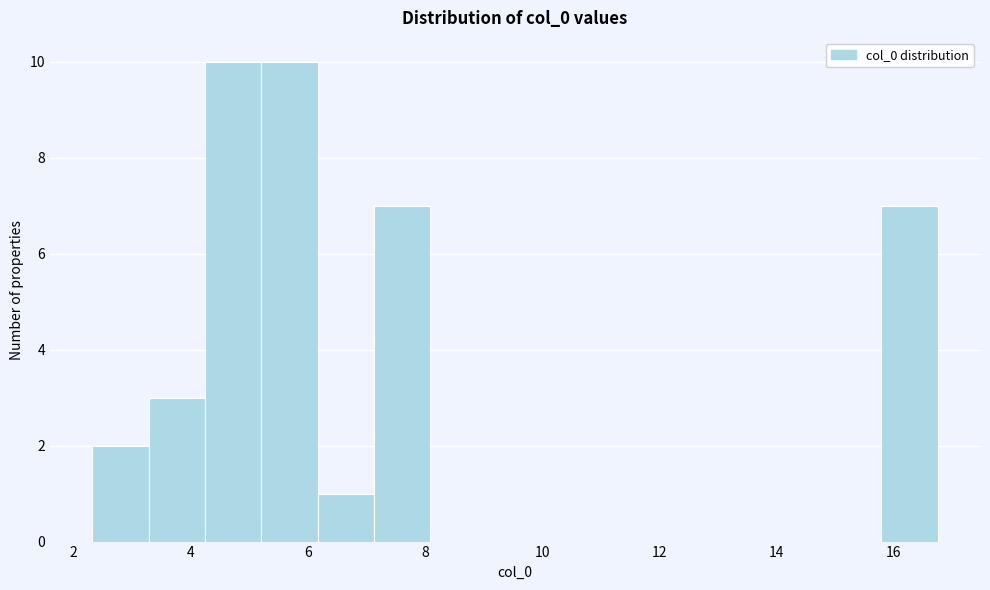

How tall is the bar that spans 7.2 to 8.0 on the x-axis? Neither the bar edges nor the heights are printed on the chart, so give them approximately, as read against the axes.

7